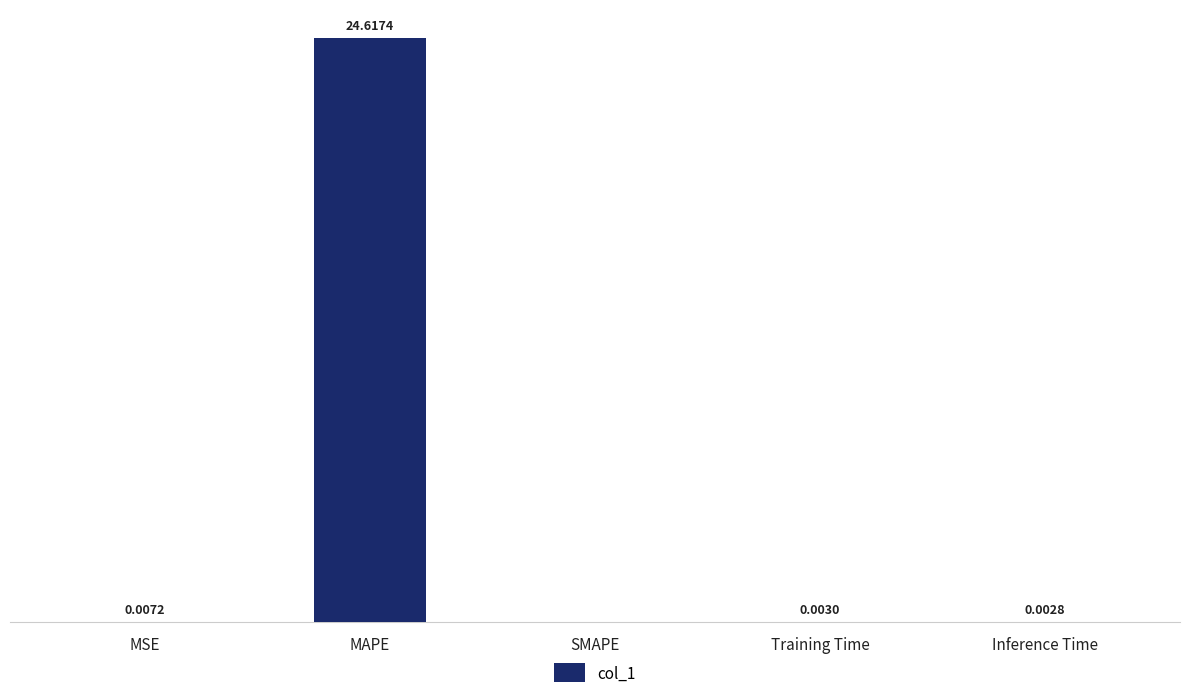

Where is the data nearest to the value 12?

MSE